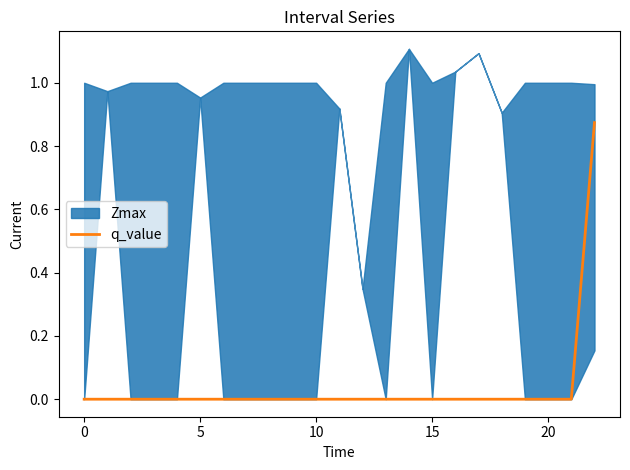

True or false: q_value has a value of 0.5 at 10.

False